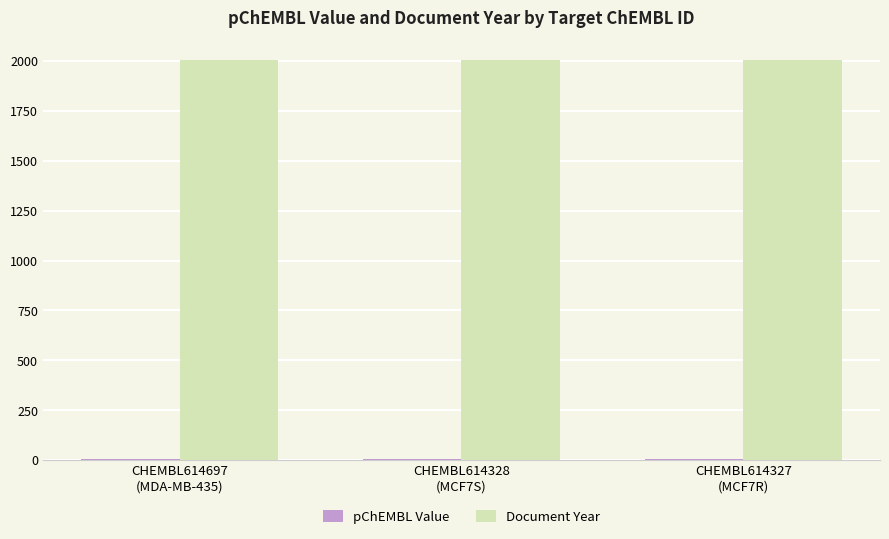

What is the greatest value displayed?

2004.0